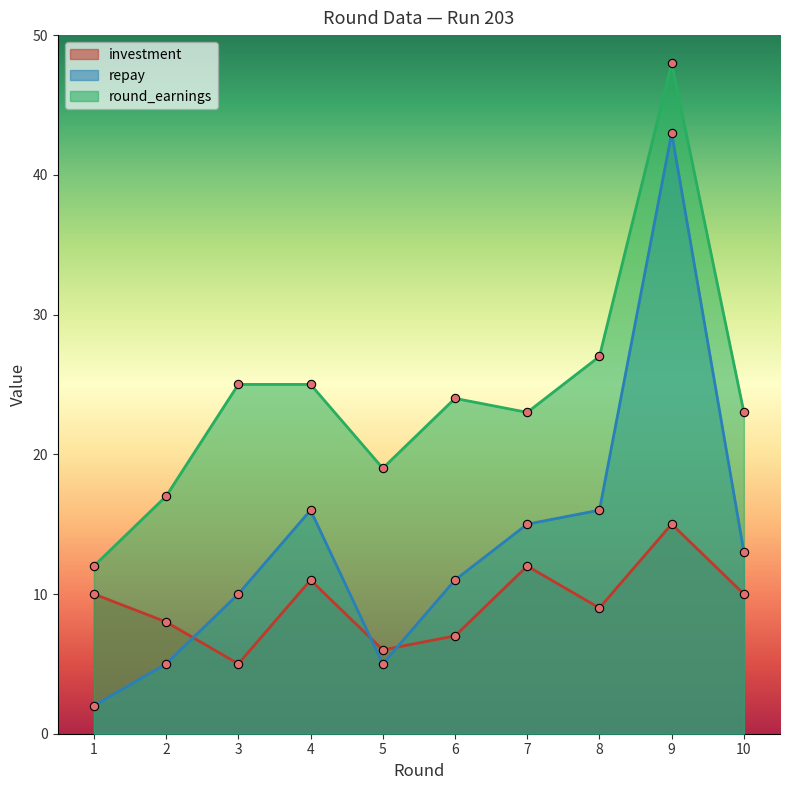

What is the average value of the investment series?

9